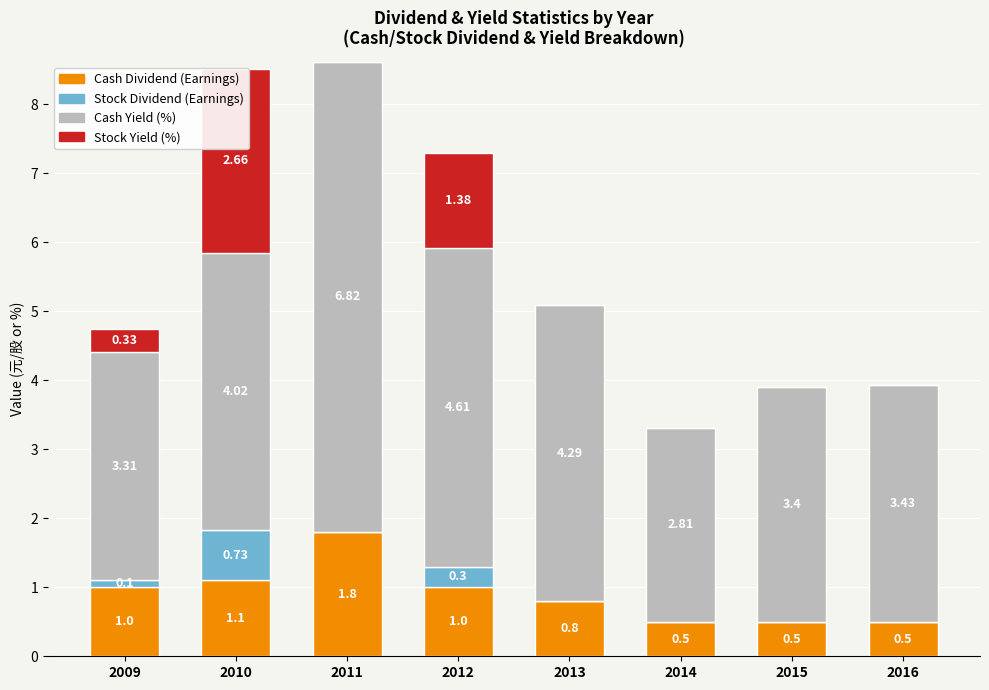

How many bars are there in each group?

4